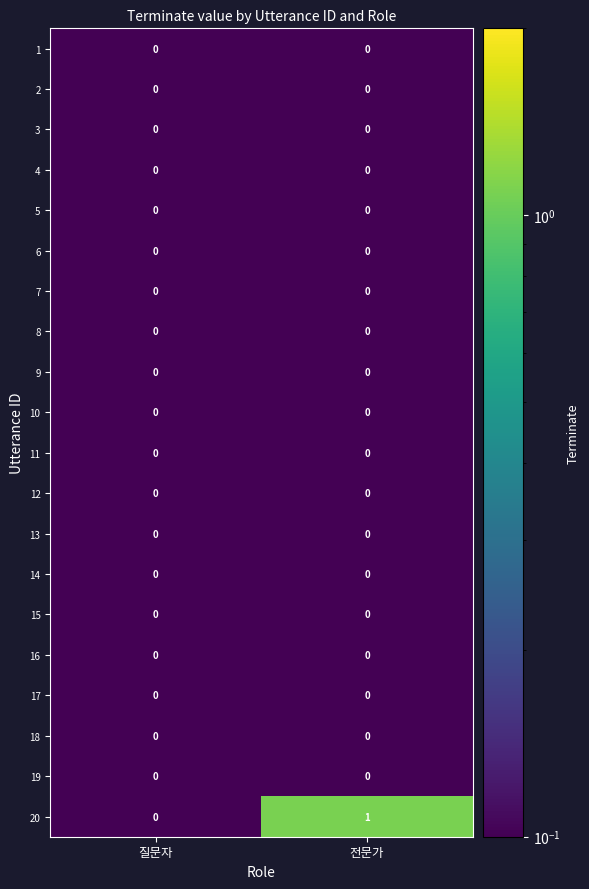

Which label corresponds to the largest value in the chart?

전문가